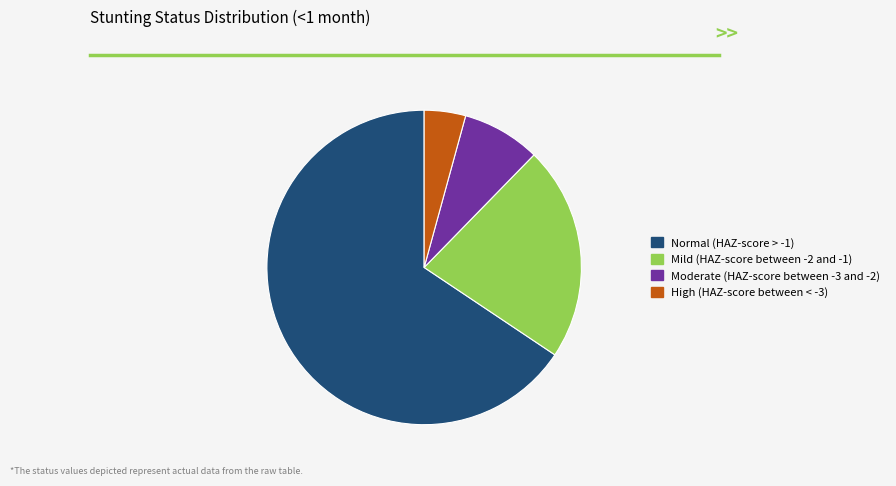

Do Mild (HAZ-score between -2 and -1) and Moderate (HAZ-score between -3 and -2) together represent more than half of the pie?

No